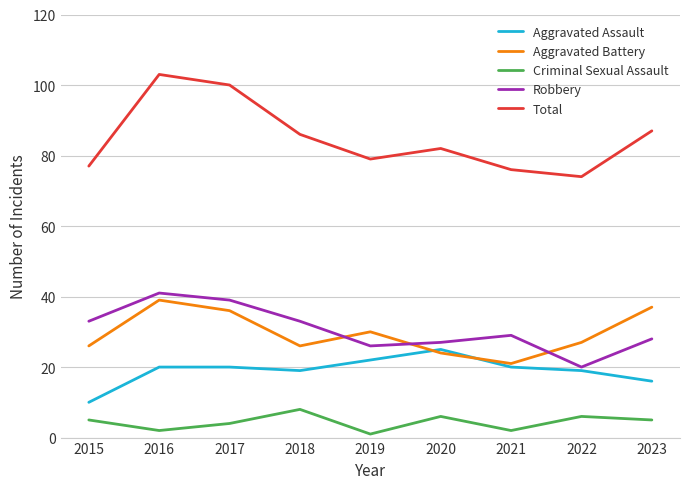

True or false: Total and Aggravated Assault cross at least once.

False